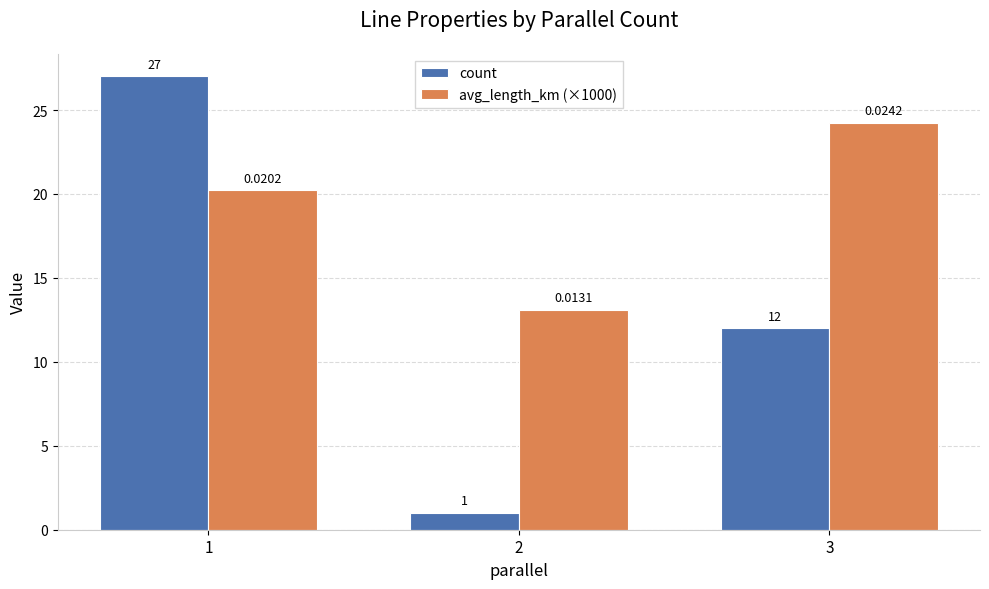

Reading left to right, extract all data points from this chart.

count: 27.0	1.0	12.0
avg_length_km (×1000): 20.2	13.1	24.2